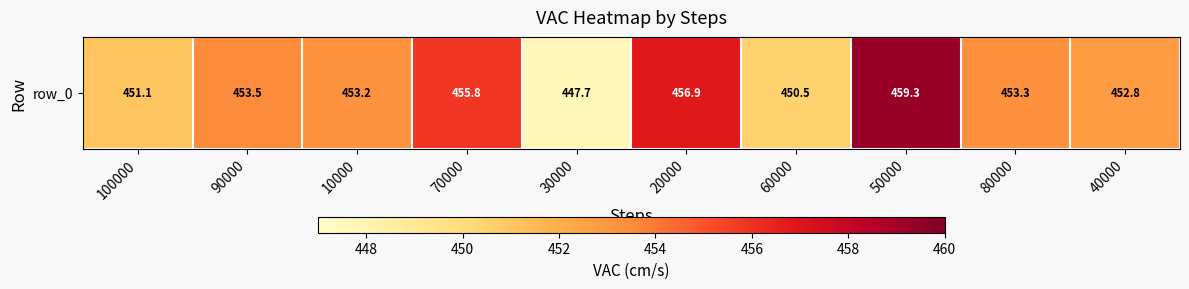

What is the difference between the maximum and minimum values?

11.6